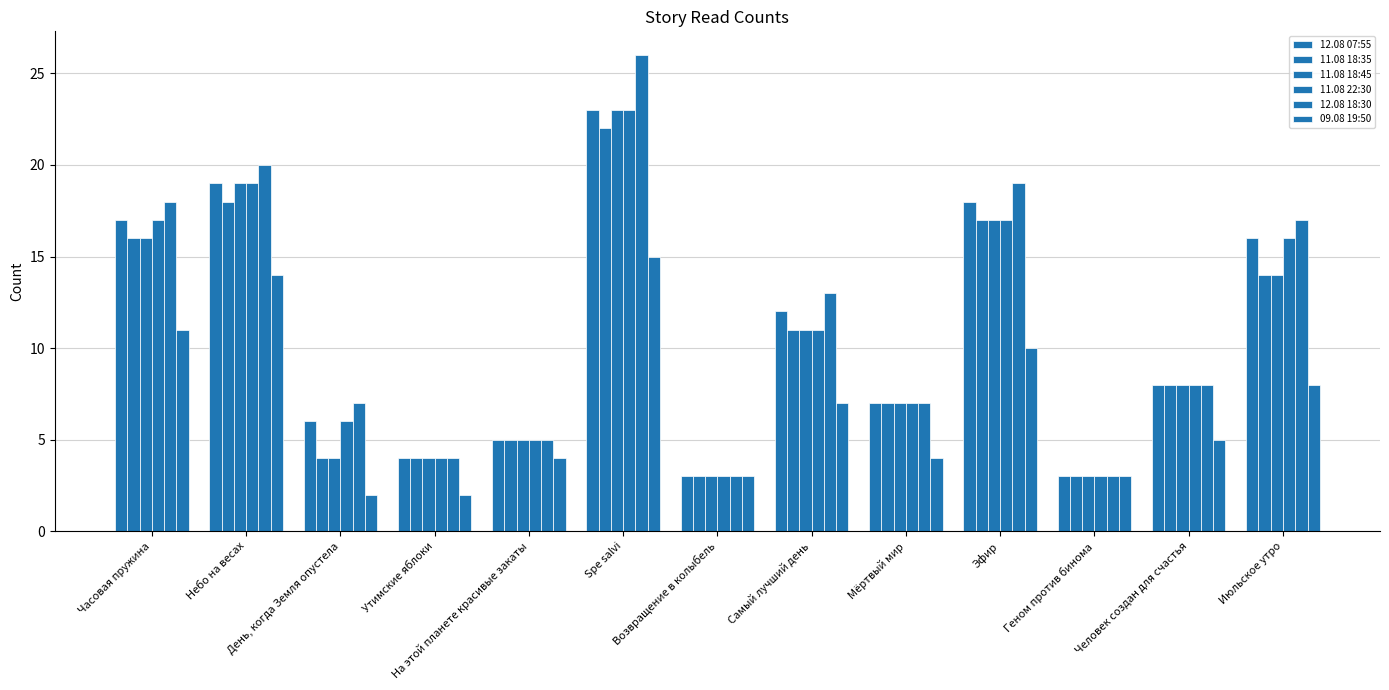

Is it true that 11.08 18:35 equals 17 at Эфир?

True